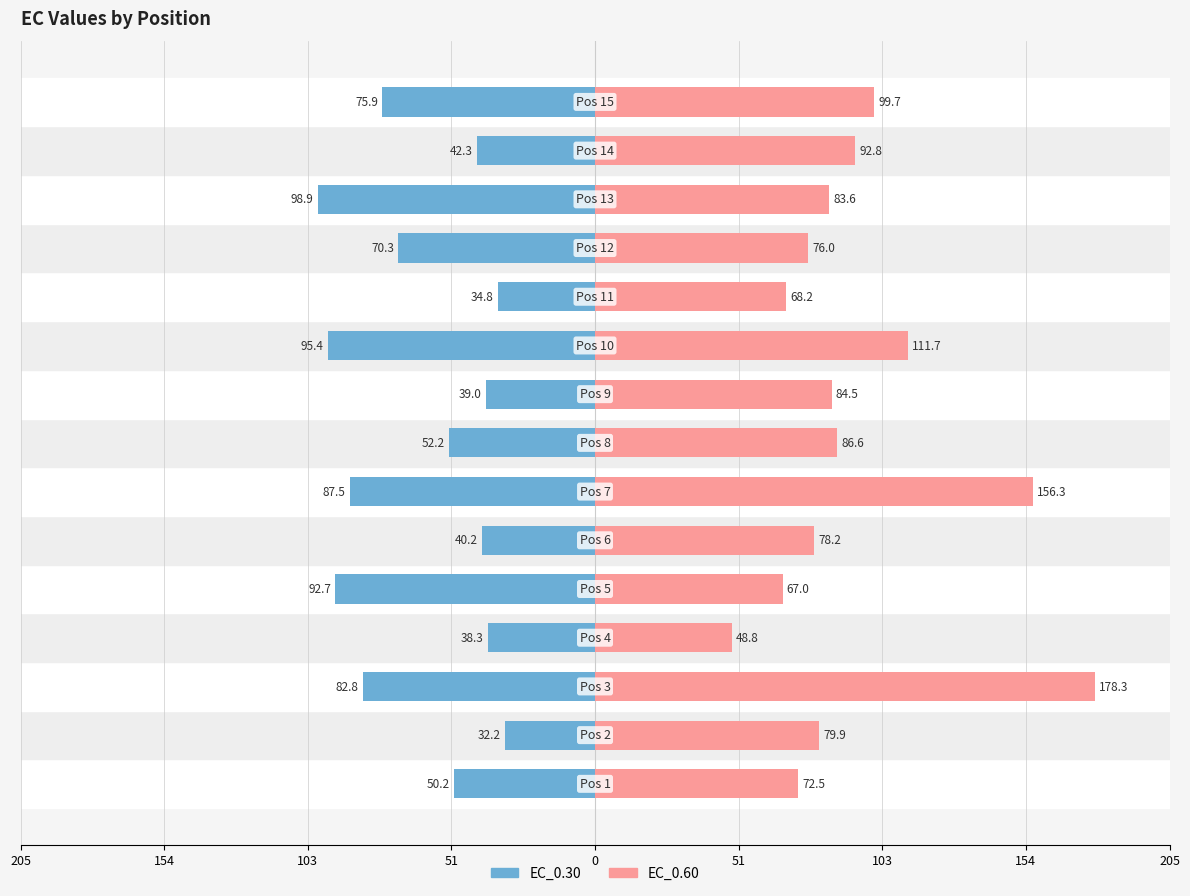

How many data points in EC_0.60 are less than 83?

7